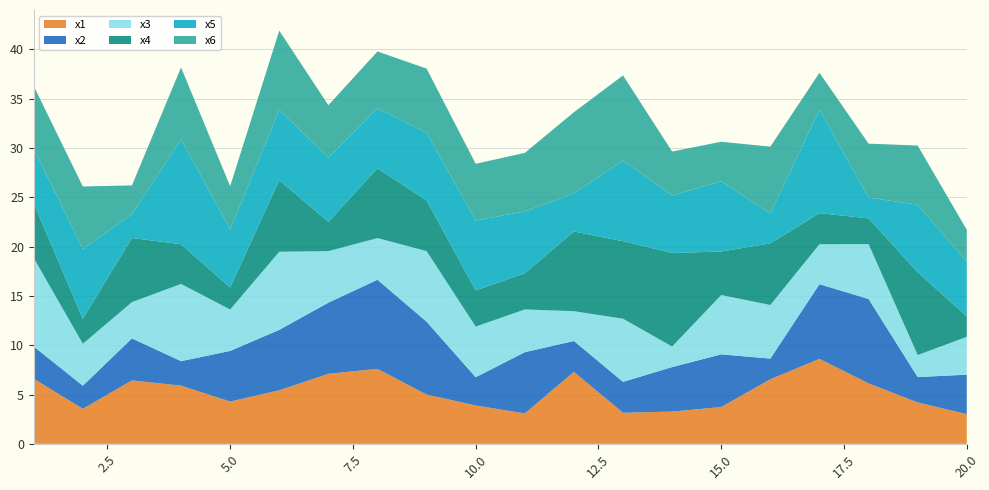

Reading left to right, transcribe all the data shown in this chart.

x1: 1=6.6	2=3.6	3=6.4	4=5.9	5=4.3	6=5.4	7=7.1	8=7.6	9=5.0	10=3.9	11=3.1	12=7.3	13=3.2	14=3.3	15=3.7	16=6.5	17=8.6	18=6.1	19=4.2	20=3.0
x2: 1=3.3	2=2.3	3=4.3	4=2.5	5=5.1	6=6.1	7=7.2	8=9.0	9=7.4	10=2.9	11=6.2	12=3.1	13=3.1	14=4.5	15=5.3	16=2.1	17=7.6	18=8.6	19=2.6	20=4.0
x3: 1=9.0	2=4.2	3=3.7	4=7.8	5=4.2	6=7.9	7=5.2	8=4.2	9=7.2	10=5.1	11=4.3	12=3.0	13=6.4	14=2.1	15=6.0	16=5.4	17=4.0	18=5.6	19=2.2	20=3.8
x4: 1=5.5	2=2.5	3=6.5	4=4.0	5=2.2	6=7.3	7=3.0	8=7.1	9=5.1	10=3.7	11=3.7	12=8.1	13=7.9	14=9.5	15=4.4	16=6.2	17=3.2	18=2.6	19=8.4	20=2.1
x5: 1=5.5	2=7.1	3=2.4	4=10.6	5=5.9	6=7.1	7=6.5	8=6.1	9=6.9	10=7.1	11=6.3	12=3.9	13=8.2	14=5.8	15=7.1	16=3.0	17=10.5	18=2.1	19=6.8	20=5.5
x6: 1=6.3	2=6.3	3=2.9	4=7.3	5=4.4	6=8.0	7=5.3	8=5.8	9=6.5	10=5.7	11=5.9	12=8.2	13=8.6	14=4.5	15=4.0	16=6.8	17=3.8	18=5.5	19=6.0	20=3.2